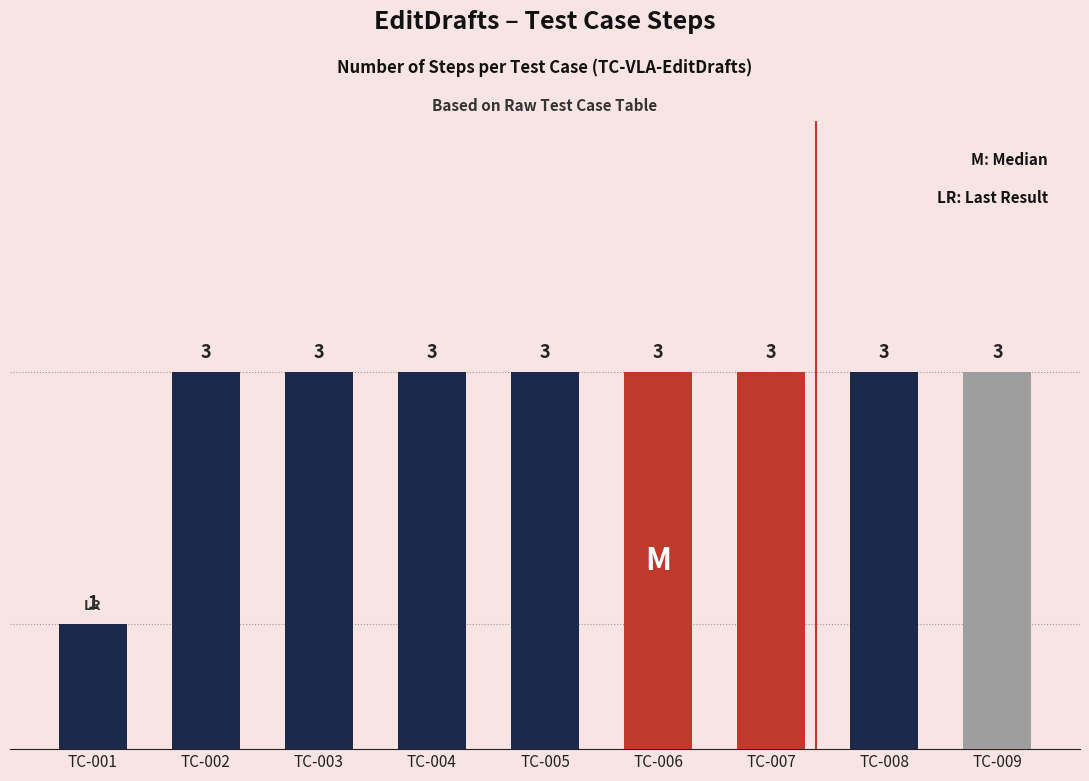

Reading right to left, transcribe all the data shown in this chart.

3	3	3	3	3	3	3	3	1